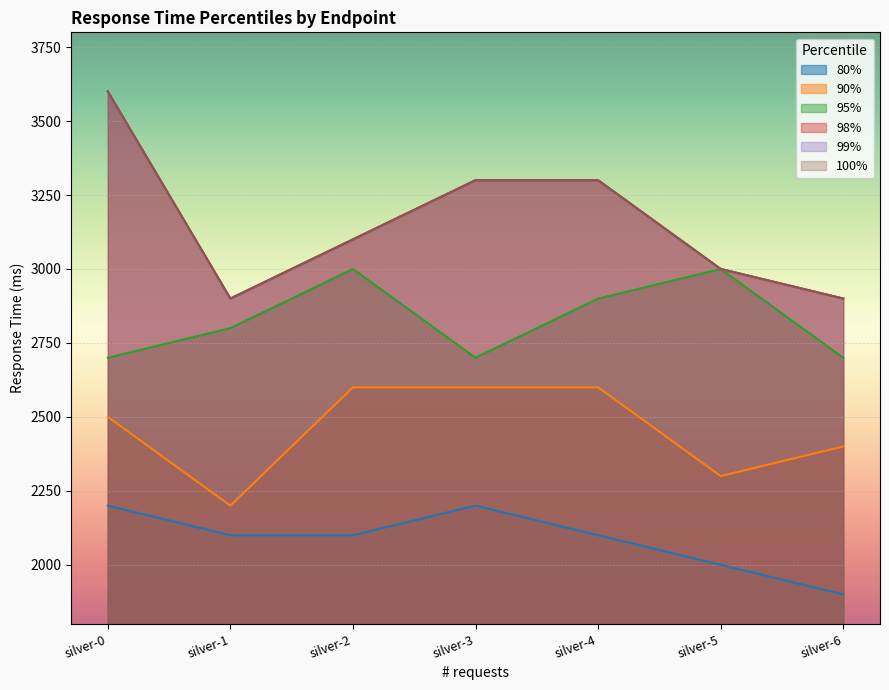

True or false: 99% and 95% intersect in this chart.

False